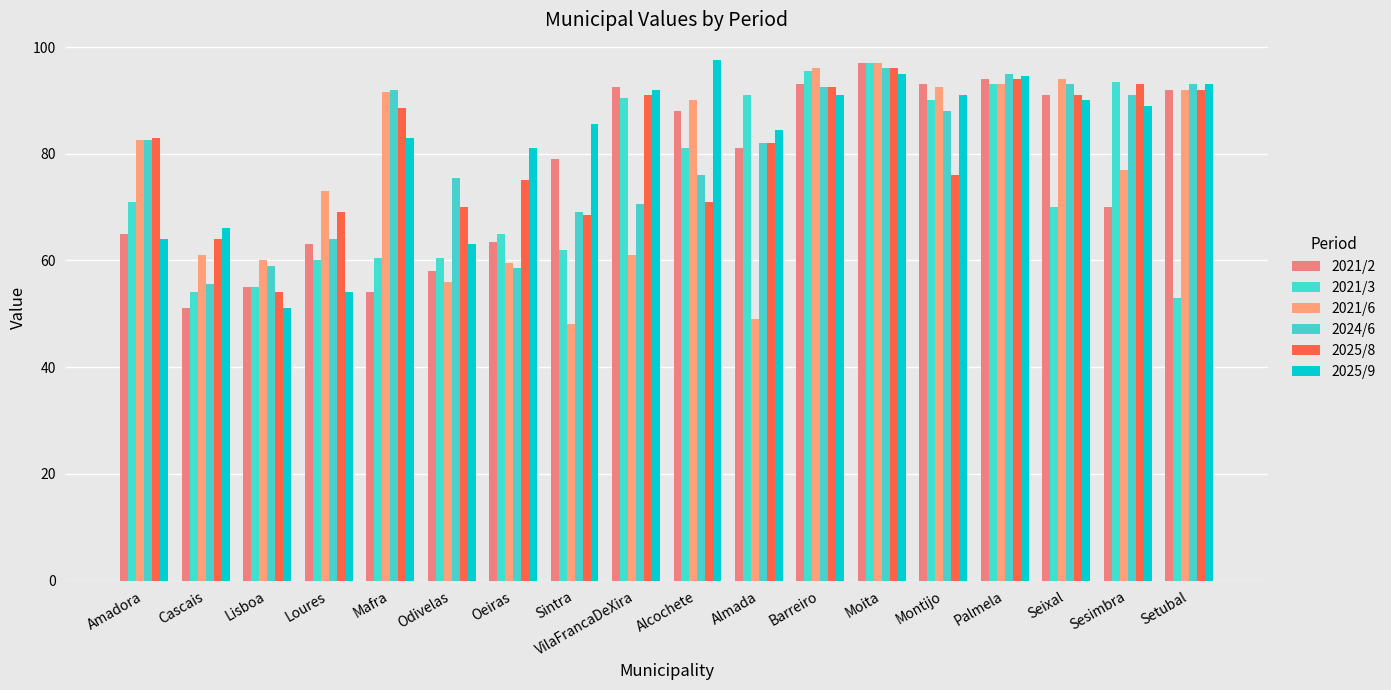

Which has a higher value, Cascais or Alcochete?

Alcochete